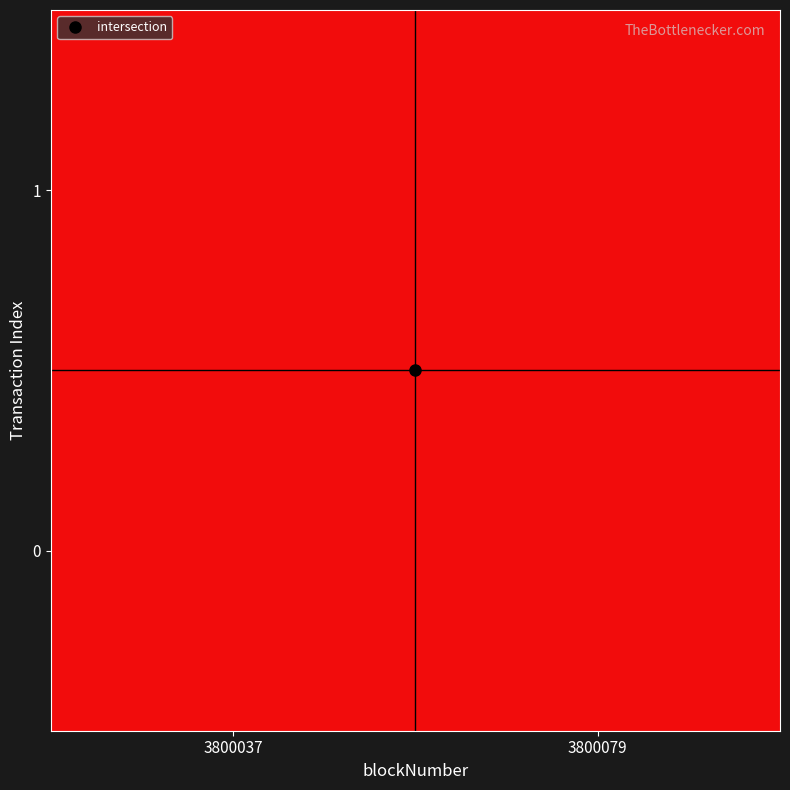

What is the greatest value displayed?

1496263935